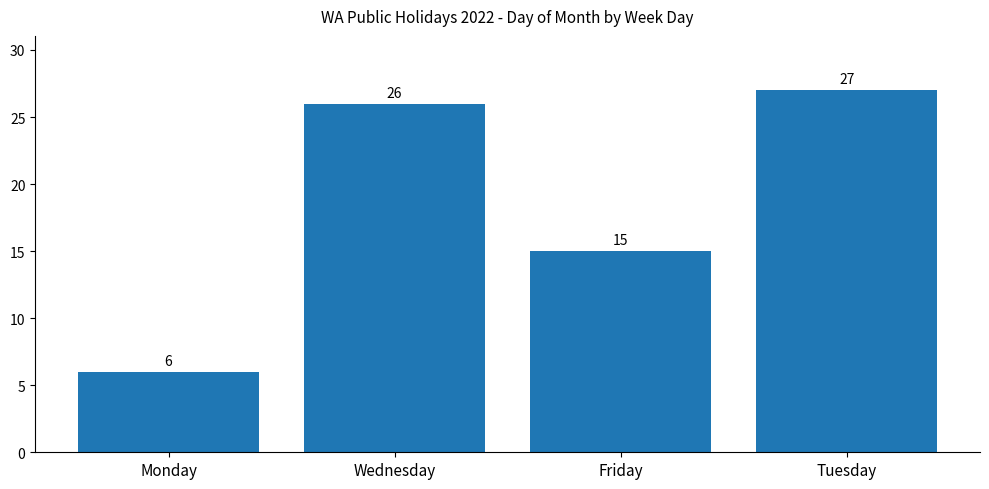

What is the change in value from Monday to Friday?

+9